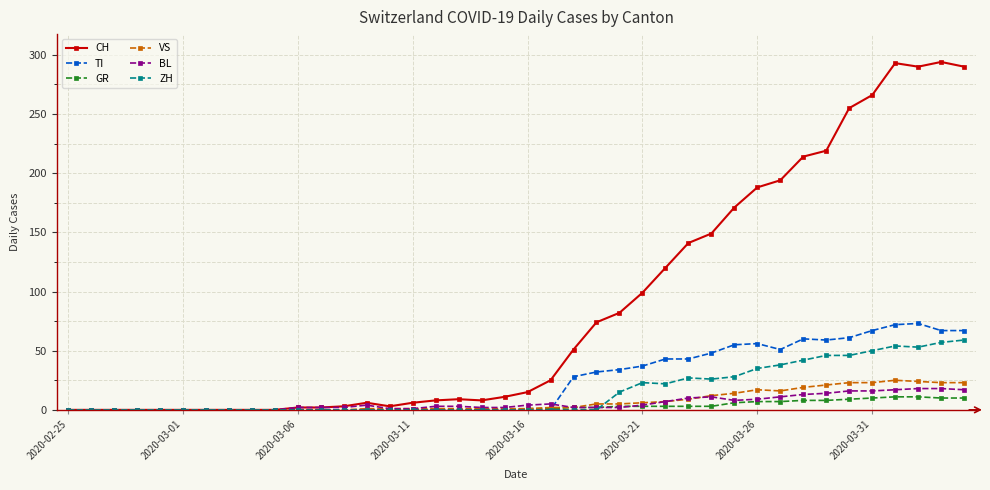

What is the highest value of the TI series?

73